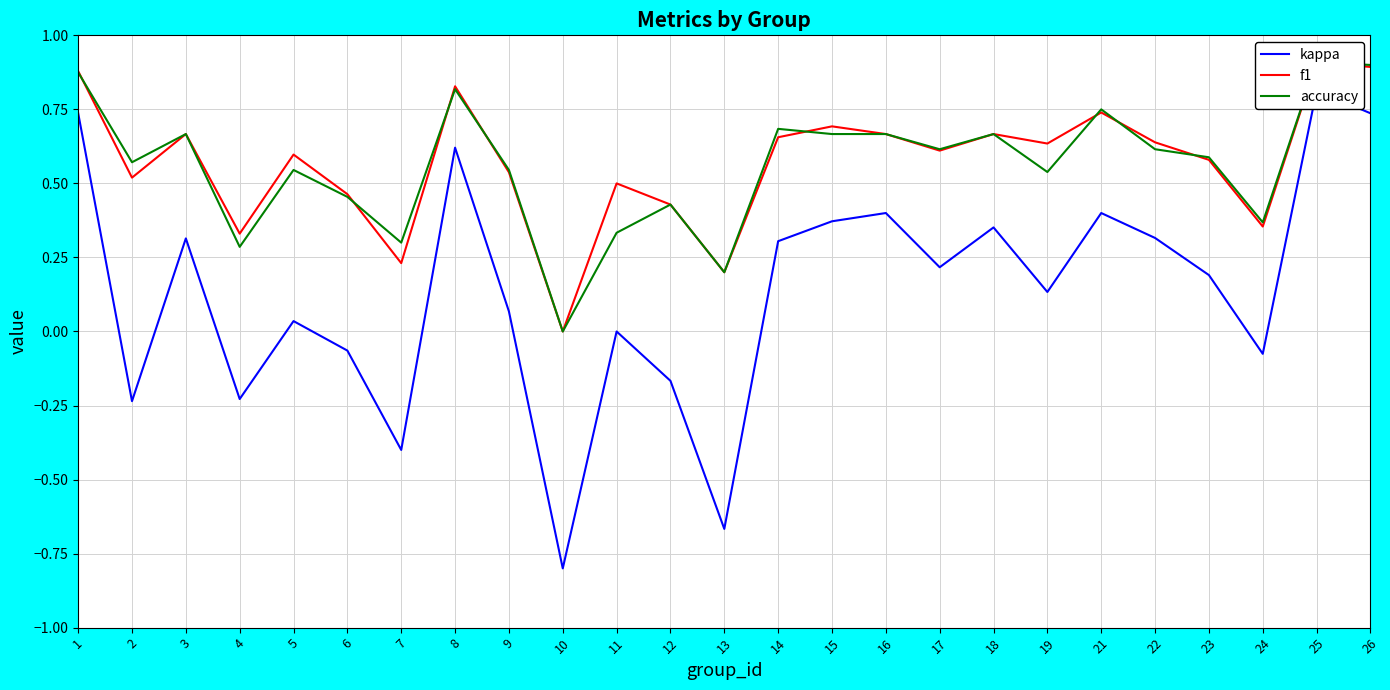

What is the minimum value shown in the chart?

-0.8